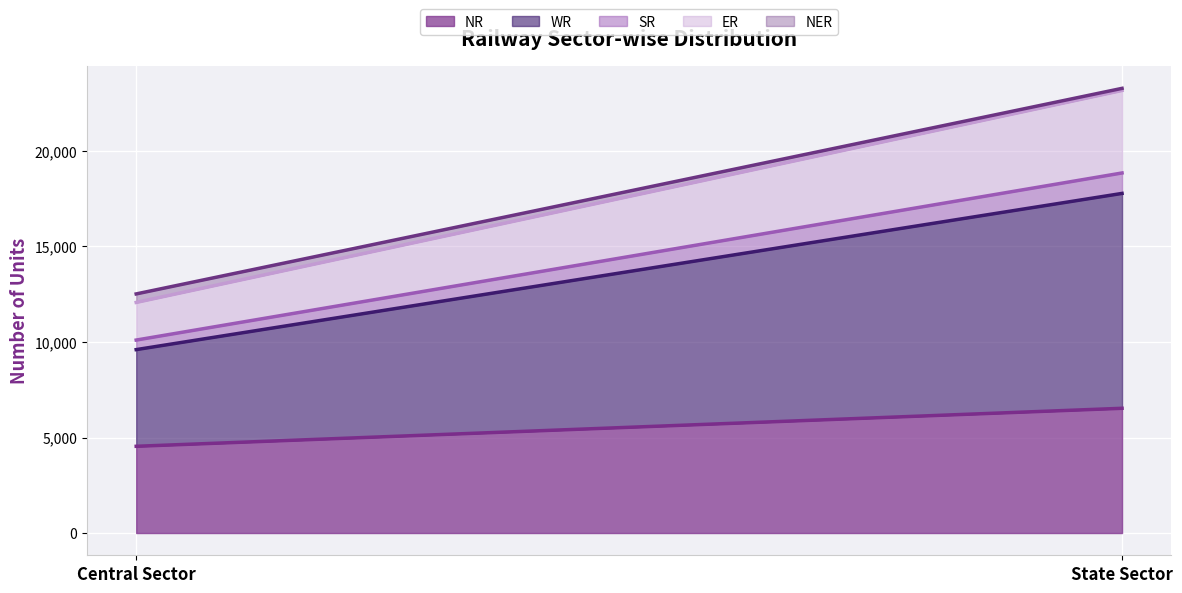

At which label is SR line closest to 14474?

Central Sector